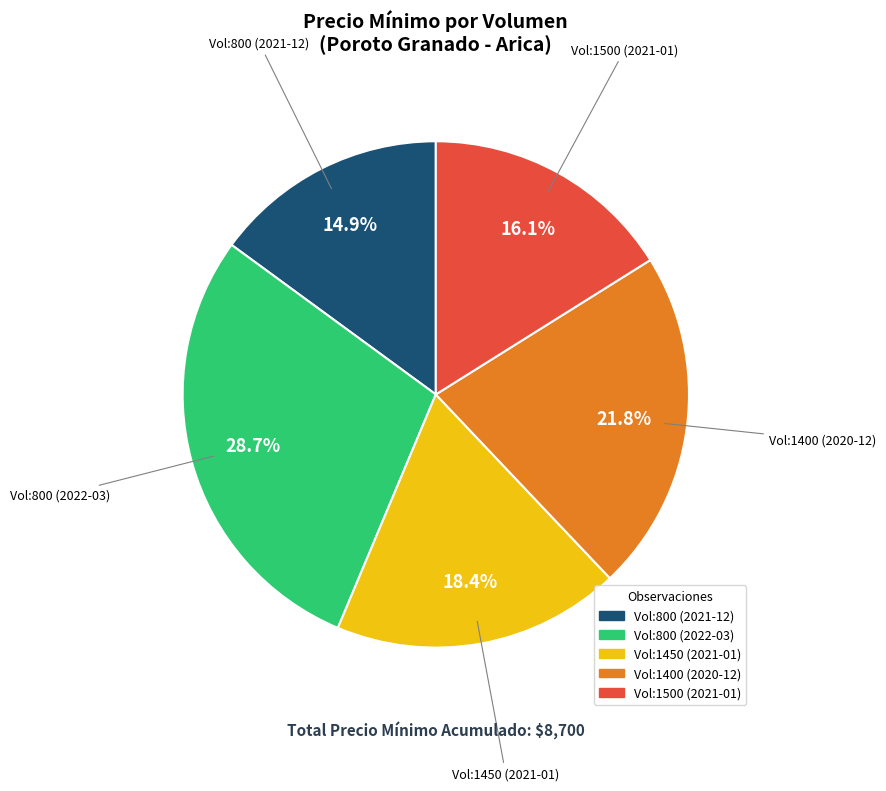

How many segments does this pie chart have?

5